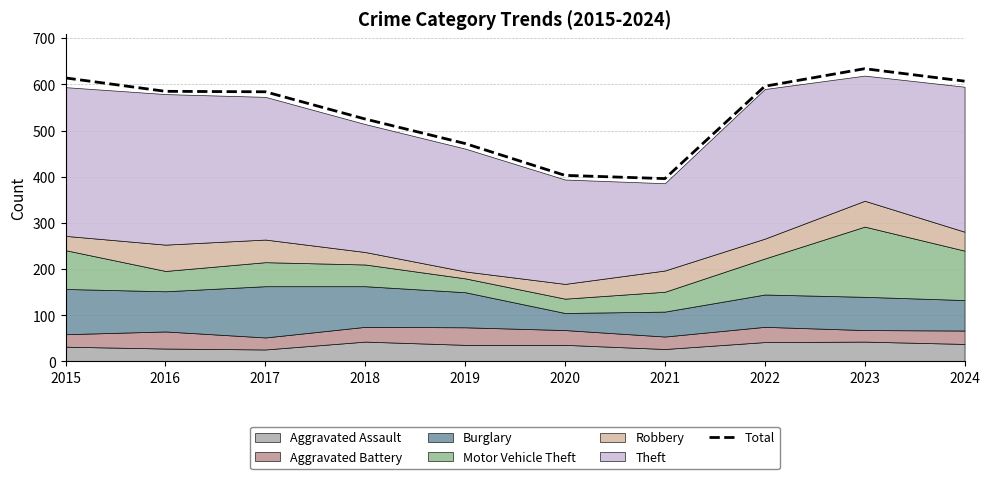

Read the value at 2015, to the nearest 10.

610